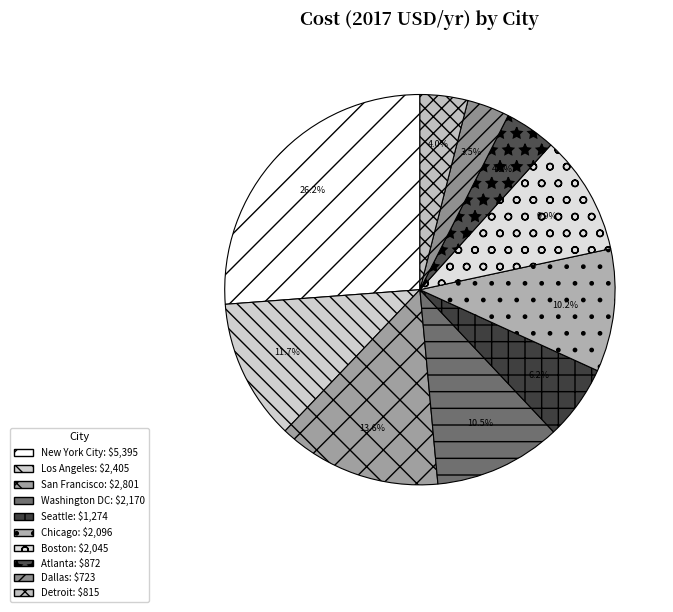

To the nearest percent, what is the difference between the Washington DC and Atlanta slice percentages?

6%